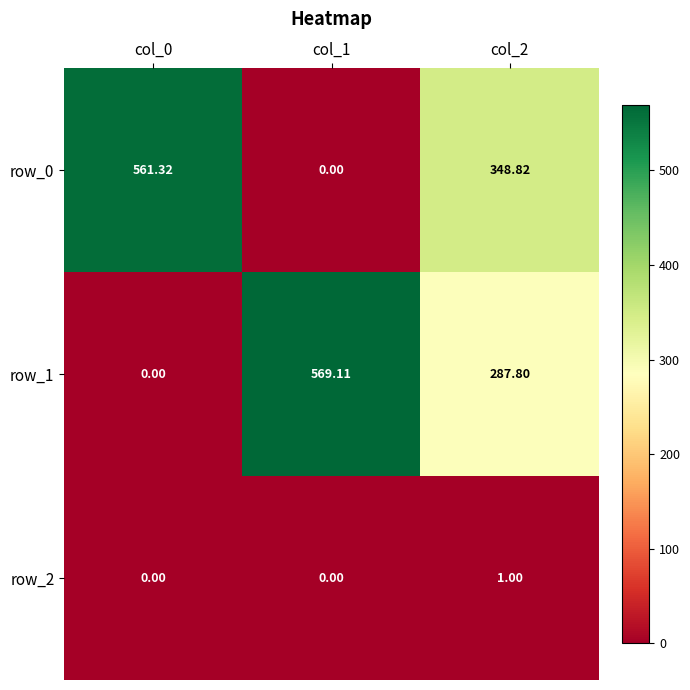

Which category has the lowest value in the row_1 series?

col_0